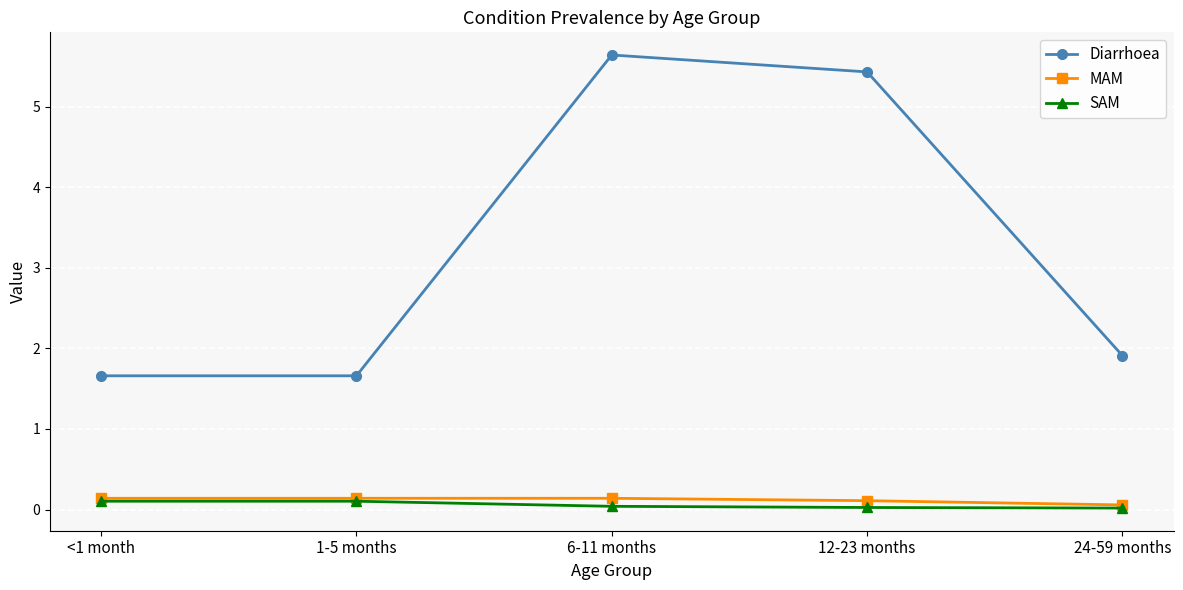

Is the value of Diarrhoea at 6-11 months greater than the value of MAM at <1 month?

Yes